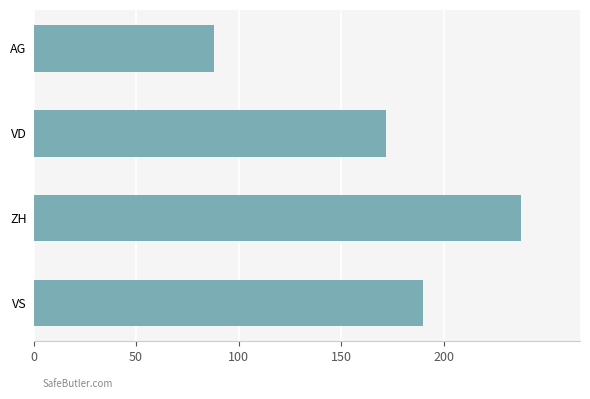

Does the chart contain stacked bars?

No